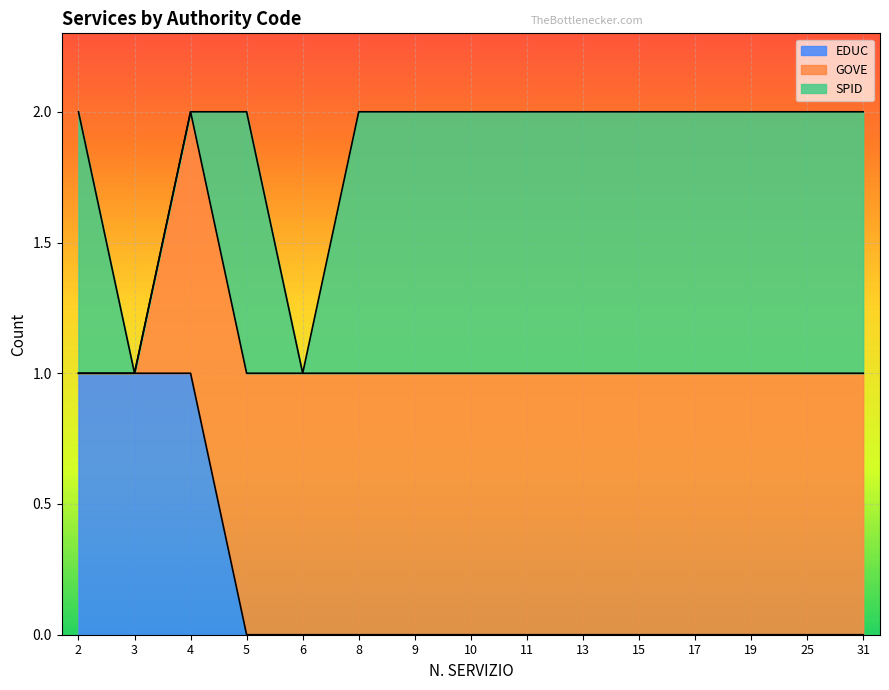

Count the number of categories in the chart.

15